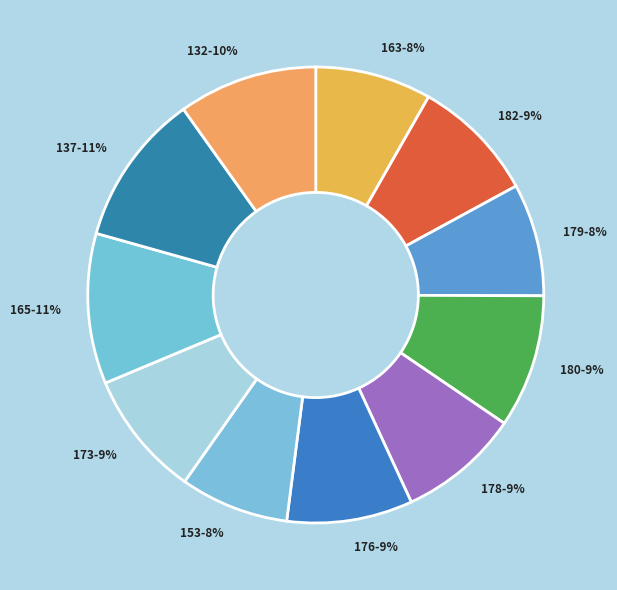

Combined, do 132 and 179 account for over 50%?

No